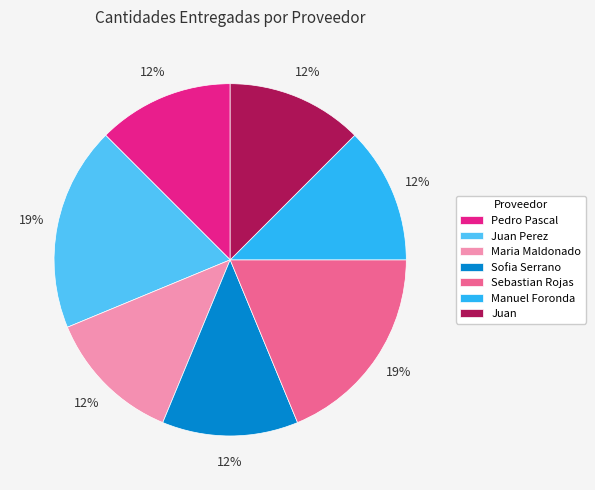

What percentage is the Juan Perez slice, to the nearest percent?

19%